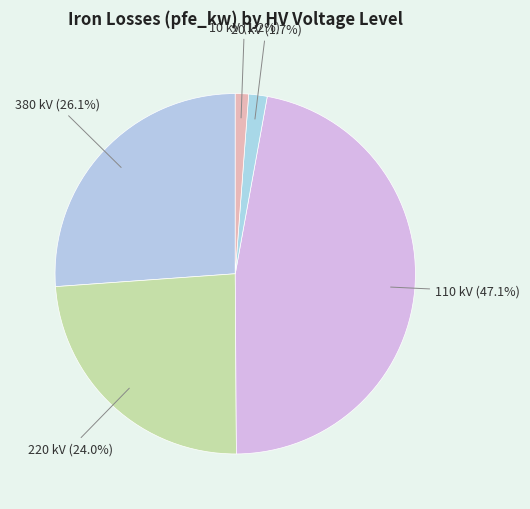

Count the number of slices in the pie.

5